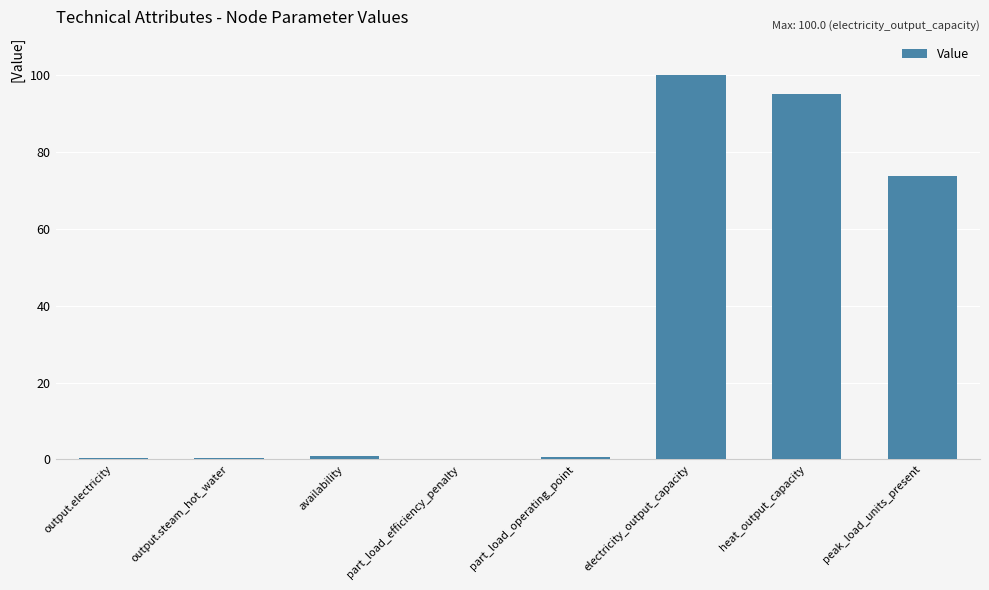

Which label corresponds to the largest value in the chart?

electricity_output_capacity